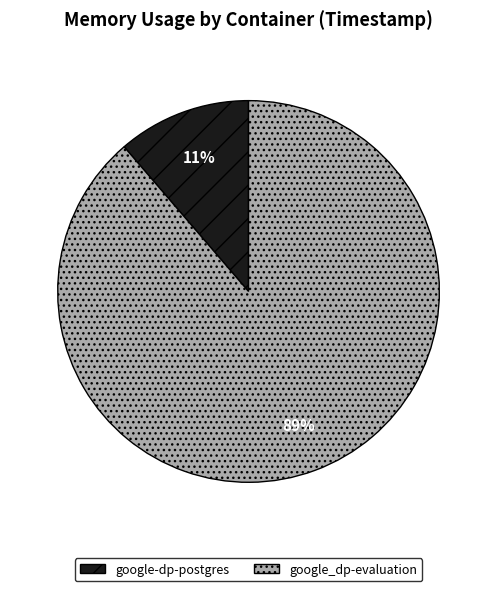

Count the number of slices in the pie.

2